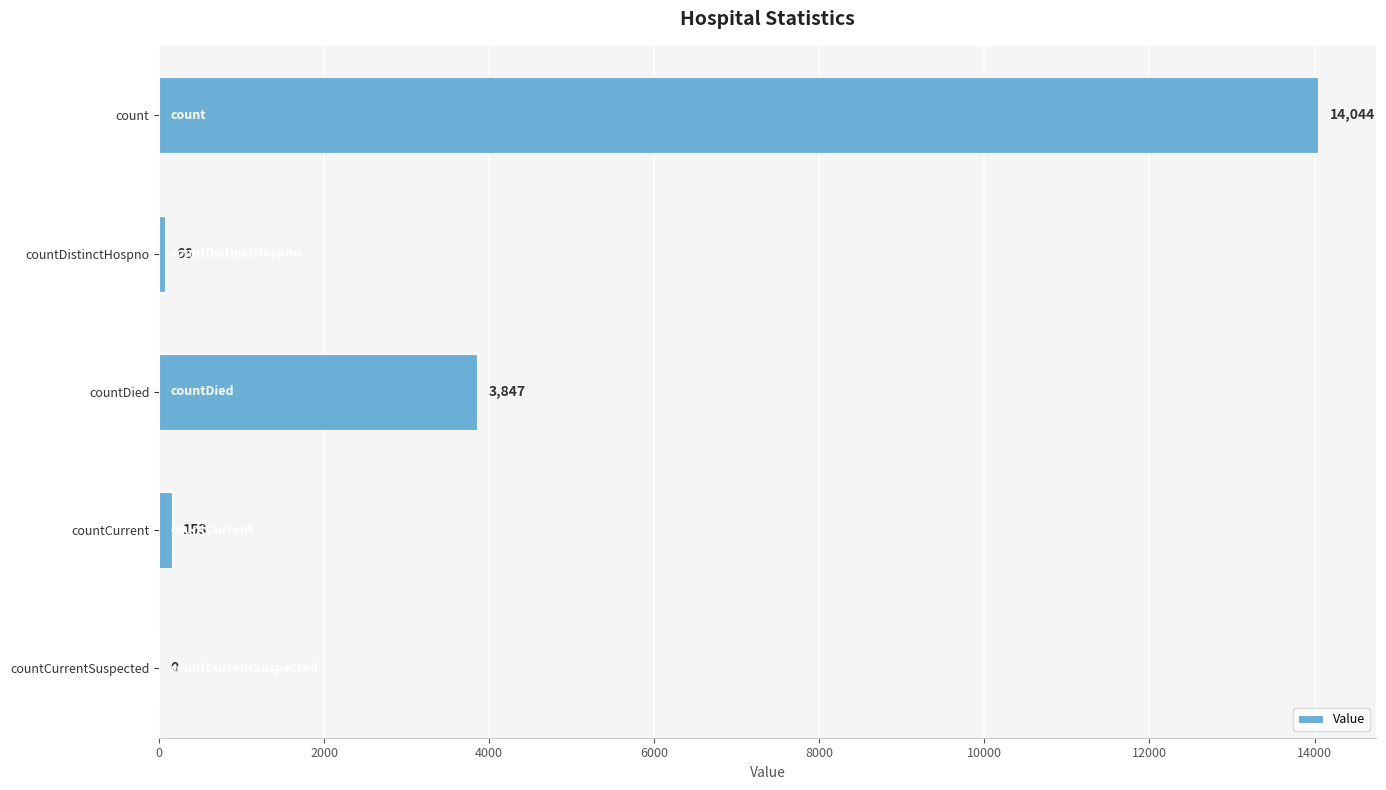

What is the maximum value shown in the chart?

14044